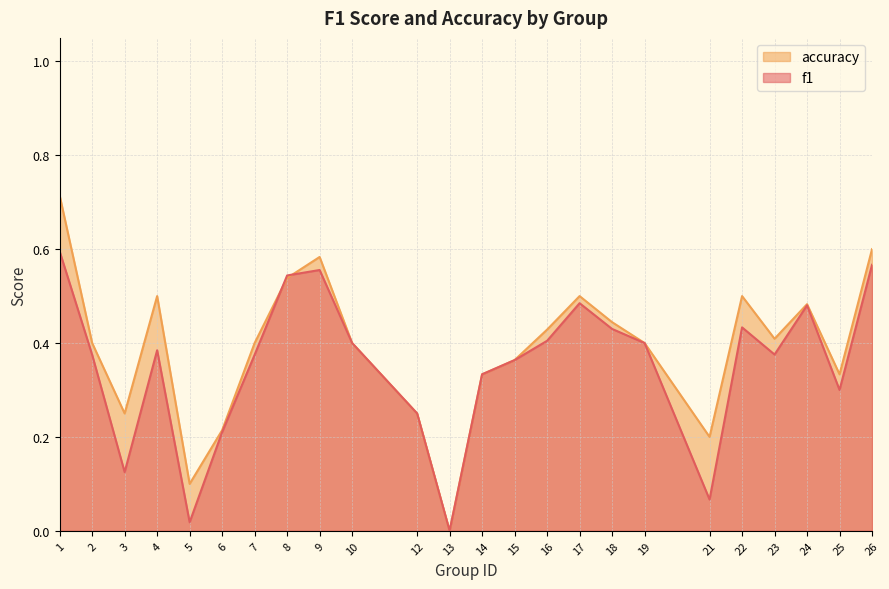

List the series in order of their overall mean, highest first.

accuracy, f1